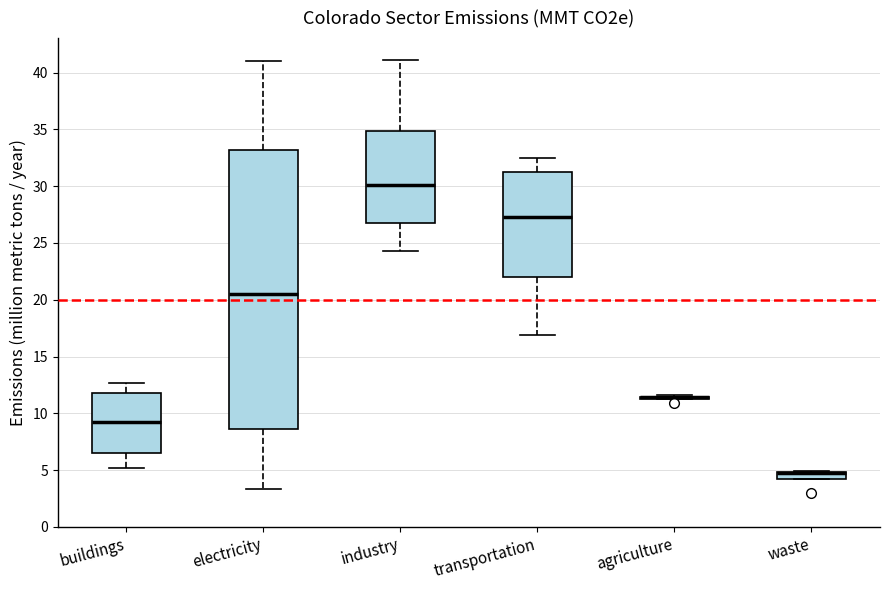

Comparing the boxes themselves (not the whiskers), which one is the tallest?

electricity